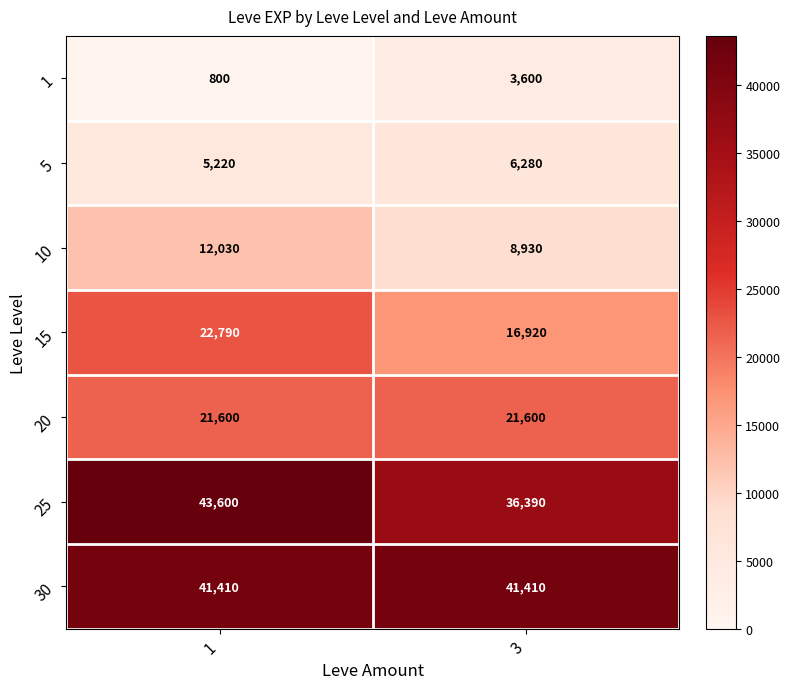

At how many categories does at least one series exceed 885?

2